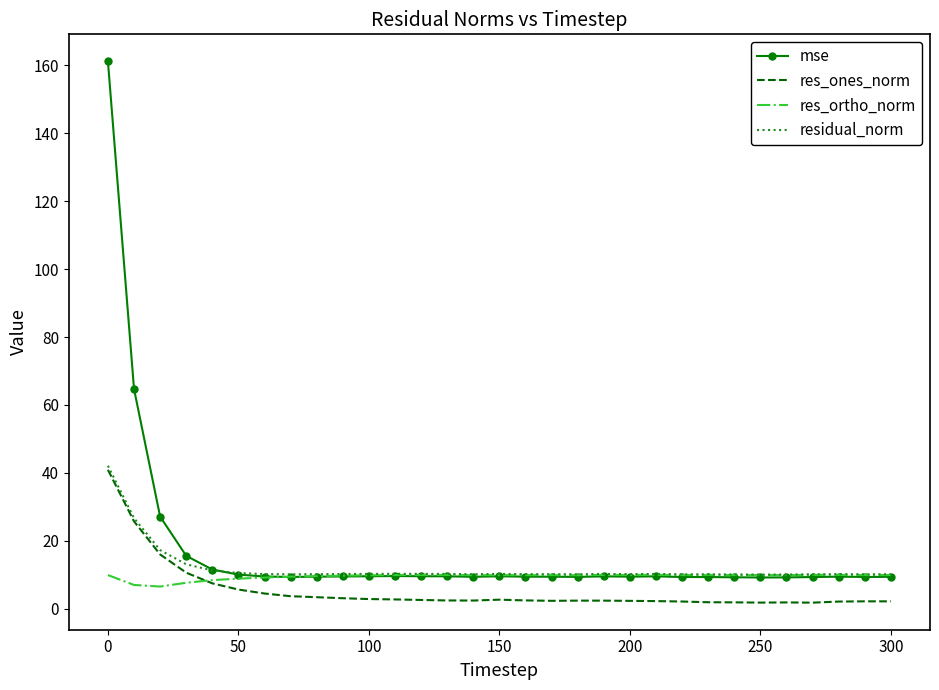

True or false: res_ones_norm and mse intersect in this chart.

False